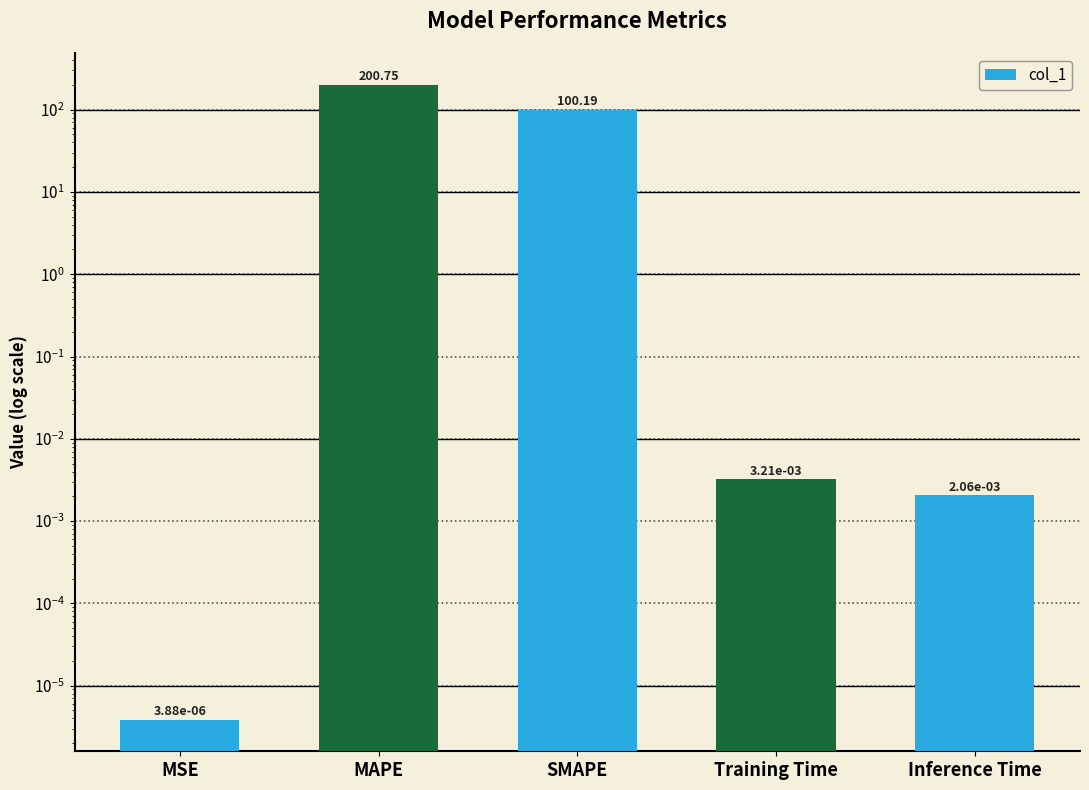

Reading left to right, what are all the values shown in this chart?

MSE=0.0	MAPE=200.7	SMAPE=100.2	Training Time=0.0	Inference Time=0.0